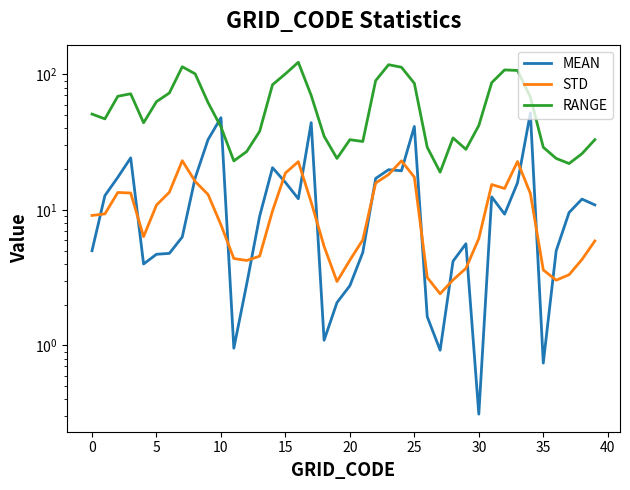

Between 34 and 37, which series saw the biggest shift?

RANGE